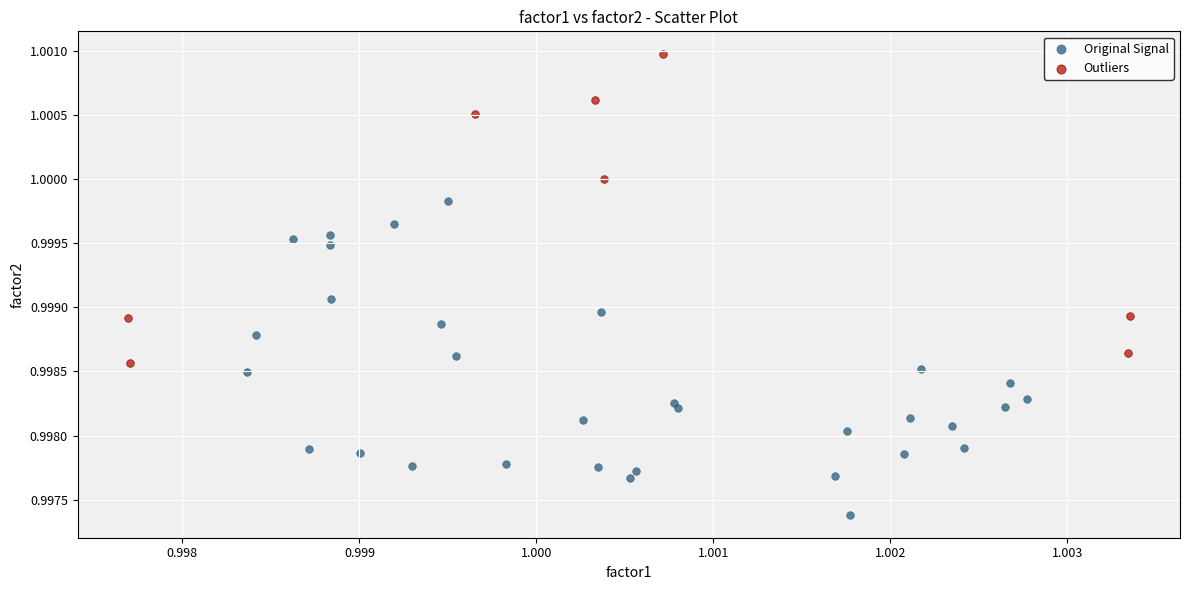

Which series contains the lowest Y value?

Original Signal